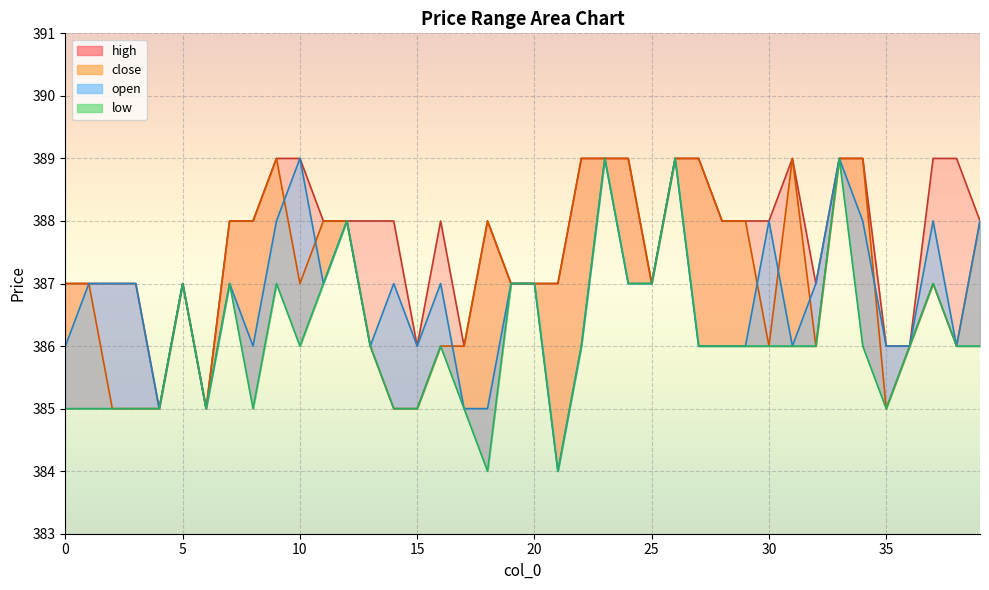

What is the difference between the maximum and second lowest values in the close series?

4